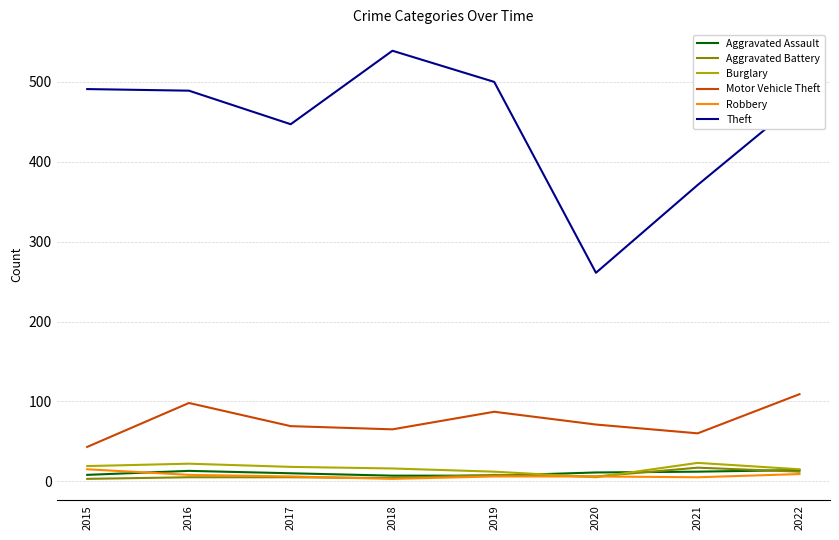

What is the average value of the Robbery series?

7